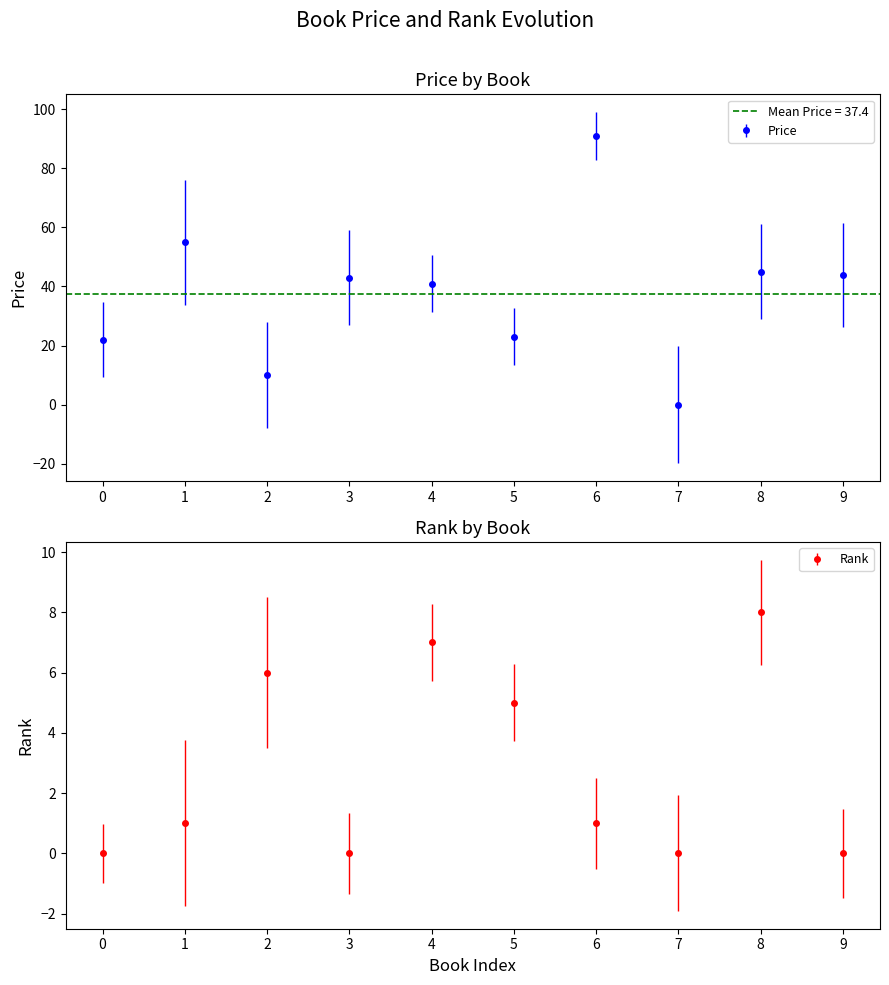

At which label does Price reach its minimum?

7